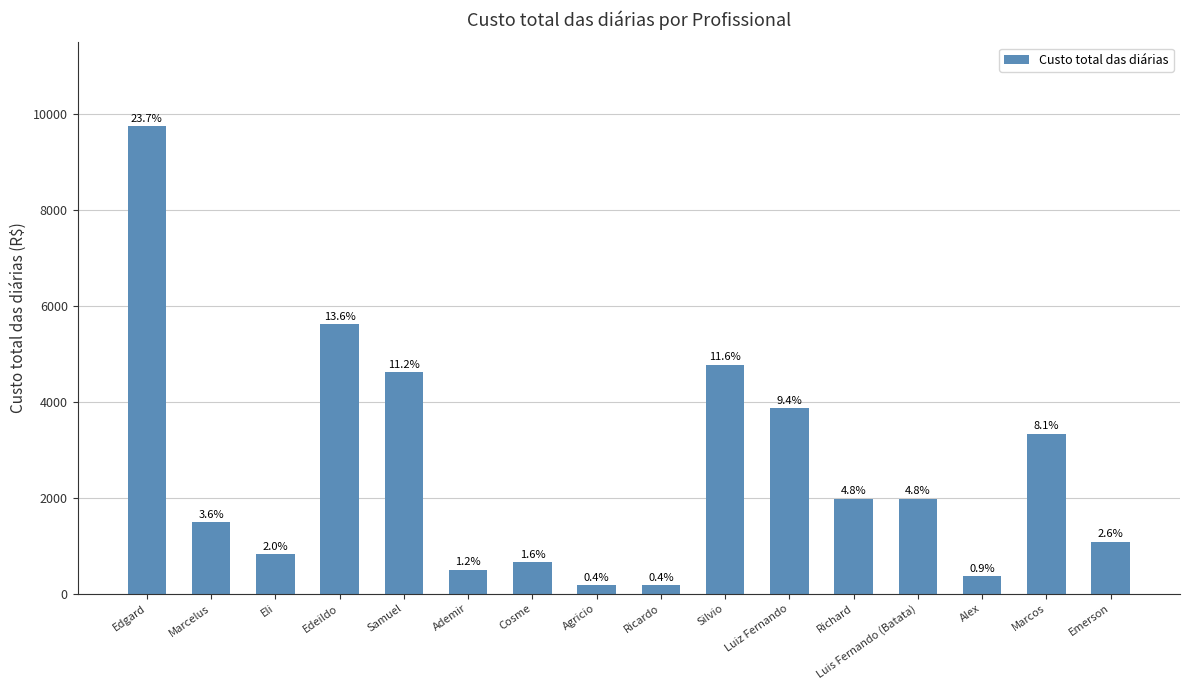

What is the label of the 7th bar from the left?

Cosme